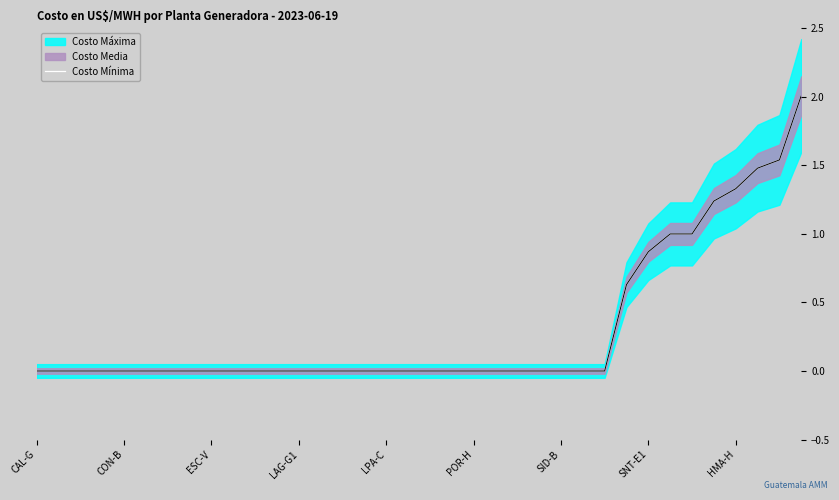

How many positive values are there?

9